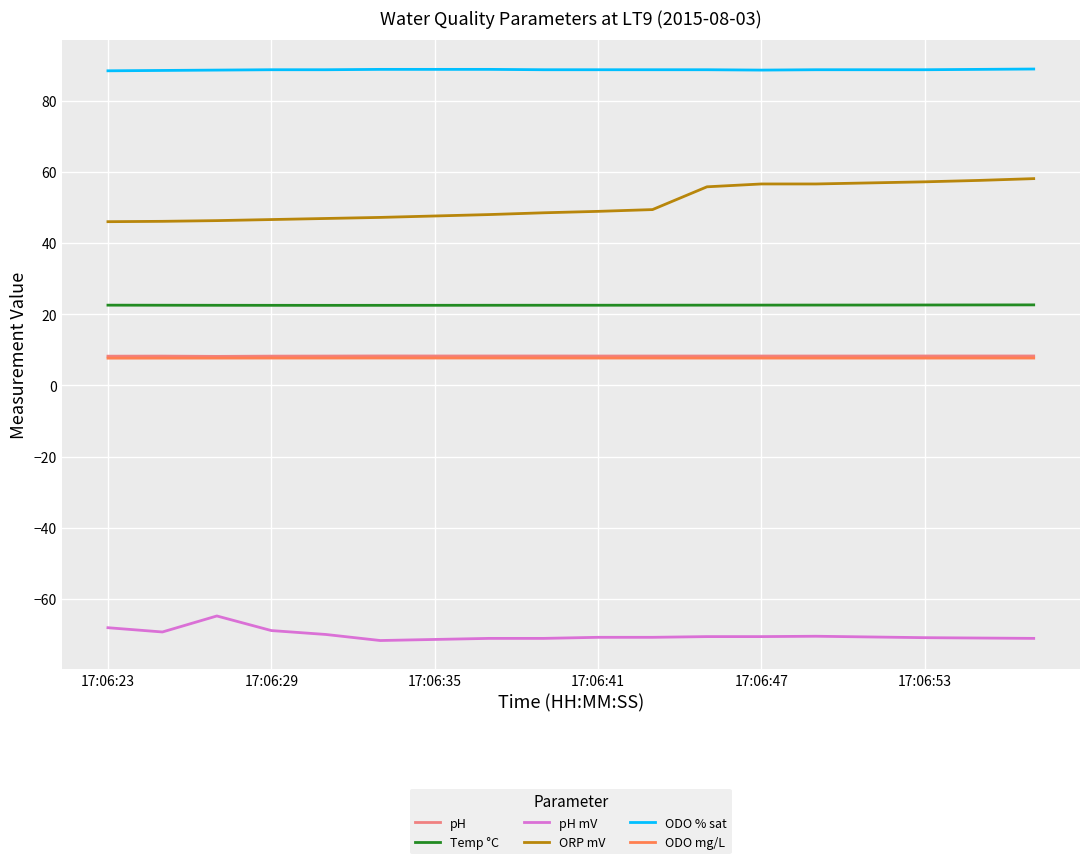

True or false: pH and ODO % sat intersect in this chart.

False